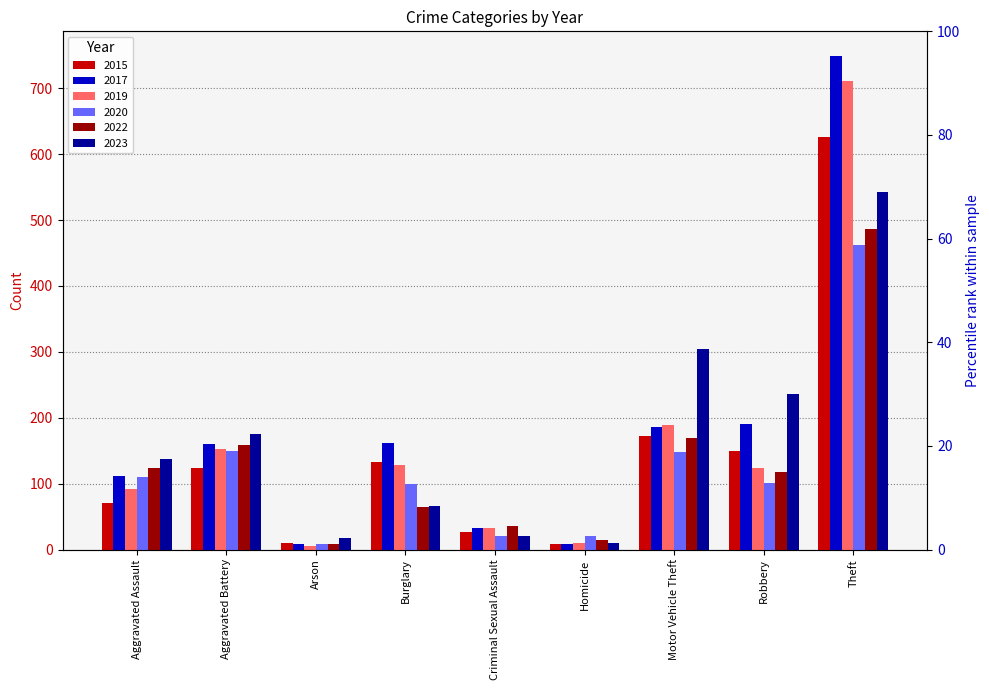

What is the smallest value displayed?

0.8